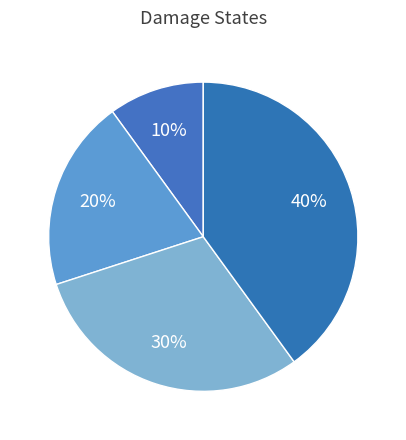

How many slices are in this pie chart?

4